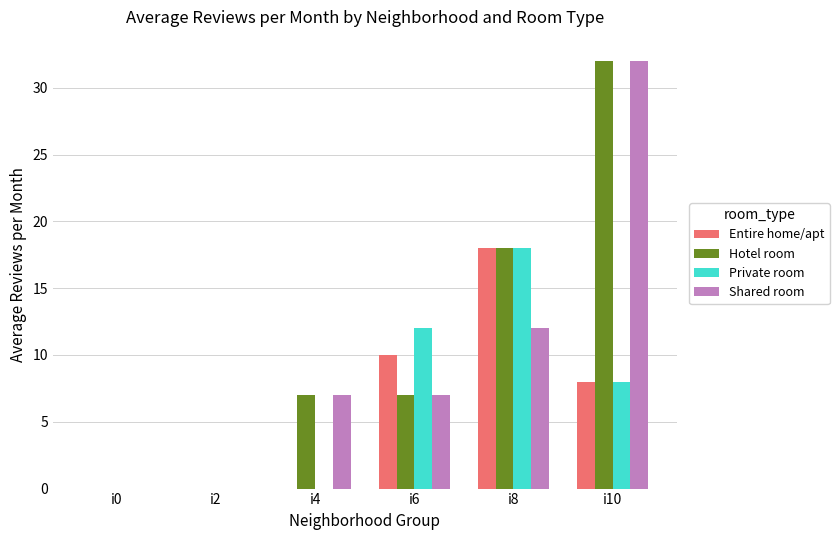

The value of Private room at i0 is -11. True or false?

False